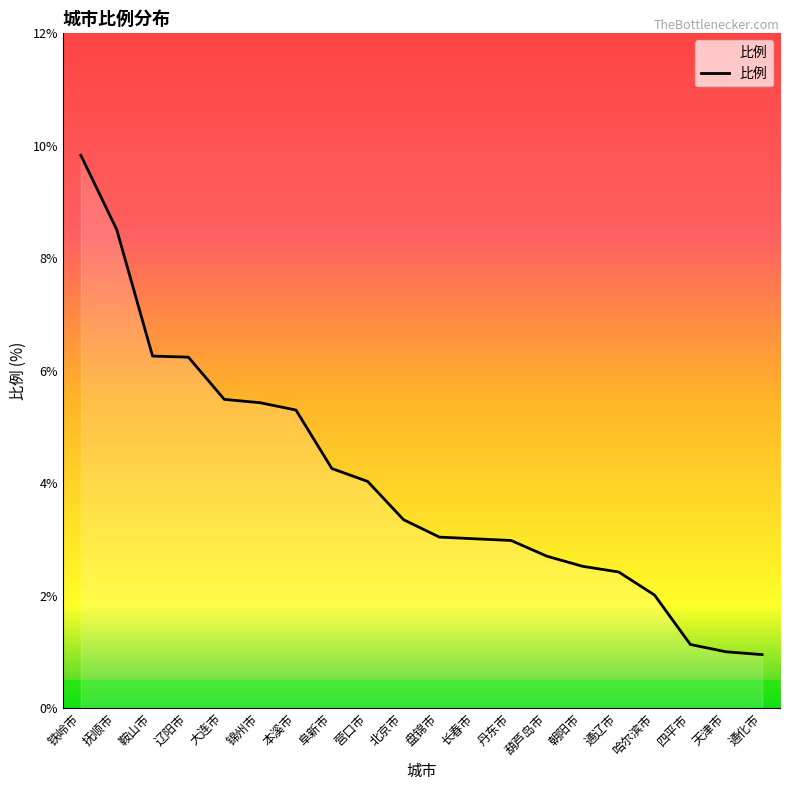

Does the chart display data point markers on the line(s)?

No